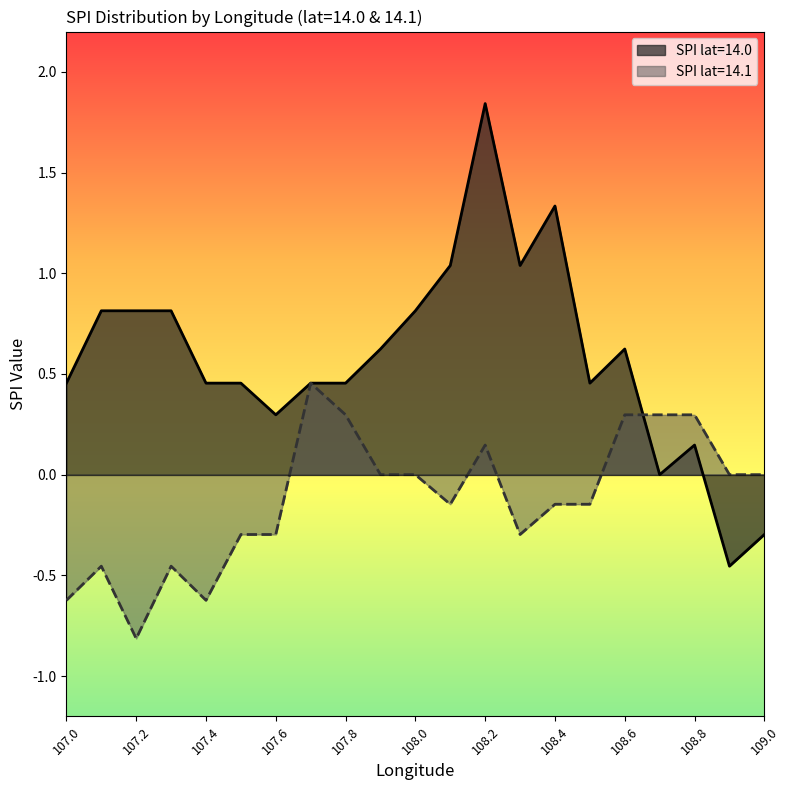

Is it true that mean_spi_by_lat equals 0.6 at 108.3?

False